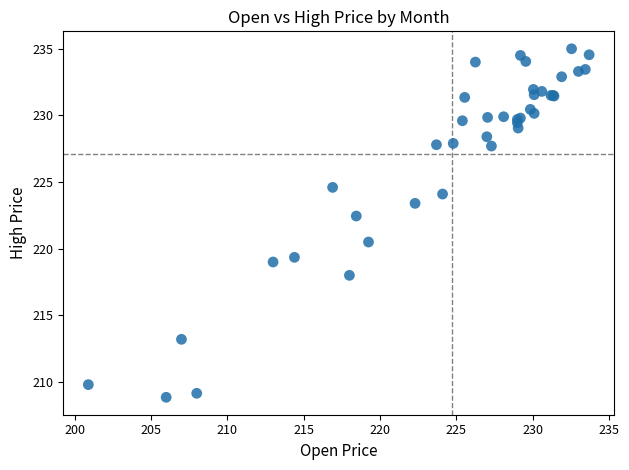

What Y value in the scatter plot is closest to 221?

220.5